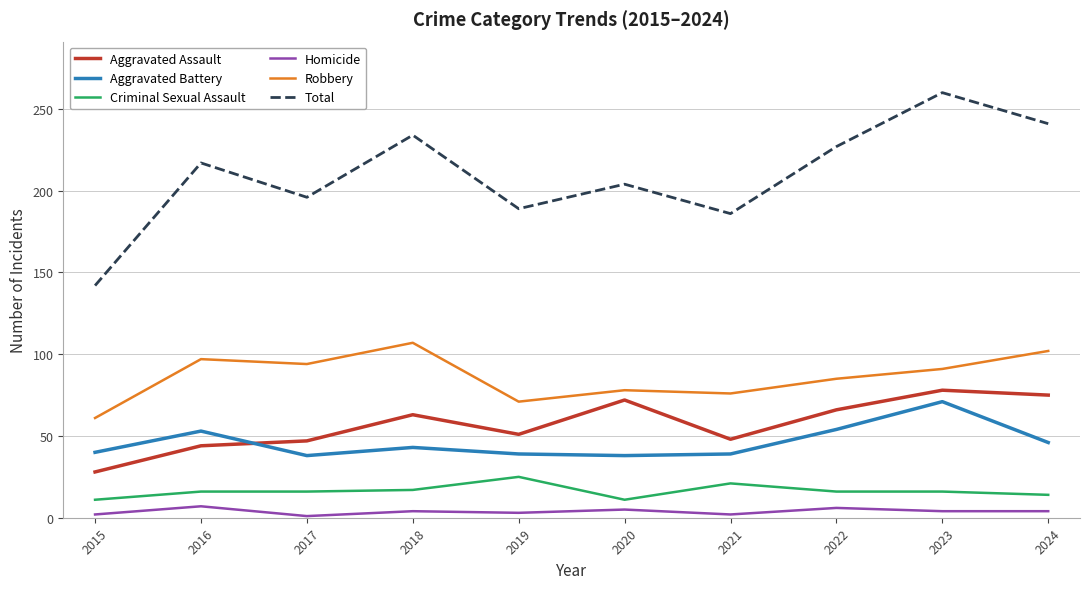

What value does the Aggravated Assault series have at 2017, to the nearest 10?

50